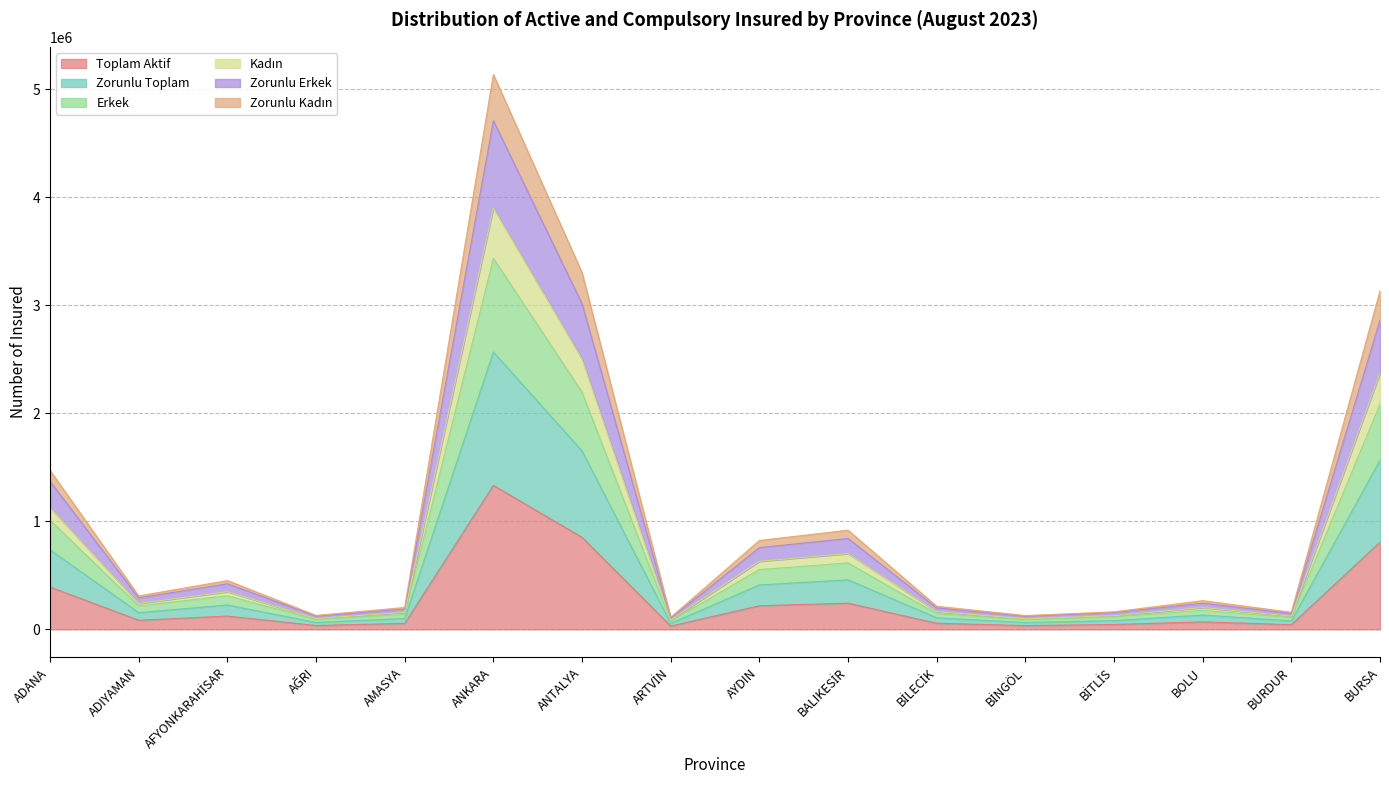

Which category has the highest value in the Toplam Aktif series?

ANKARA